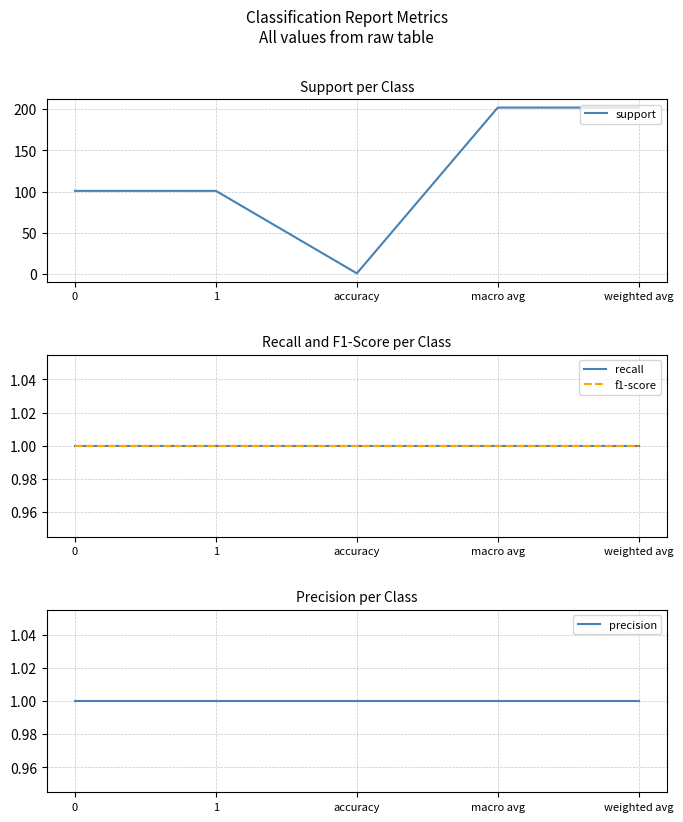

Reading left to right, extract all data points from this chart.

support: 101	101	1	202	202
recall: 1	1	1	1	1
f1-score: 1	1	1	1	1
precision: 1	1	1	1	1